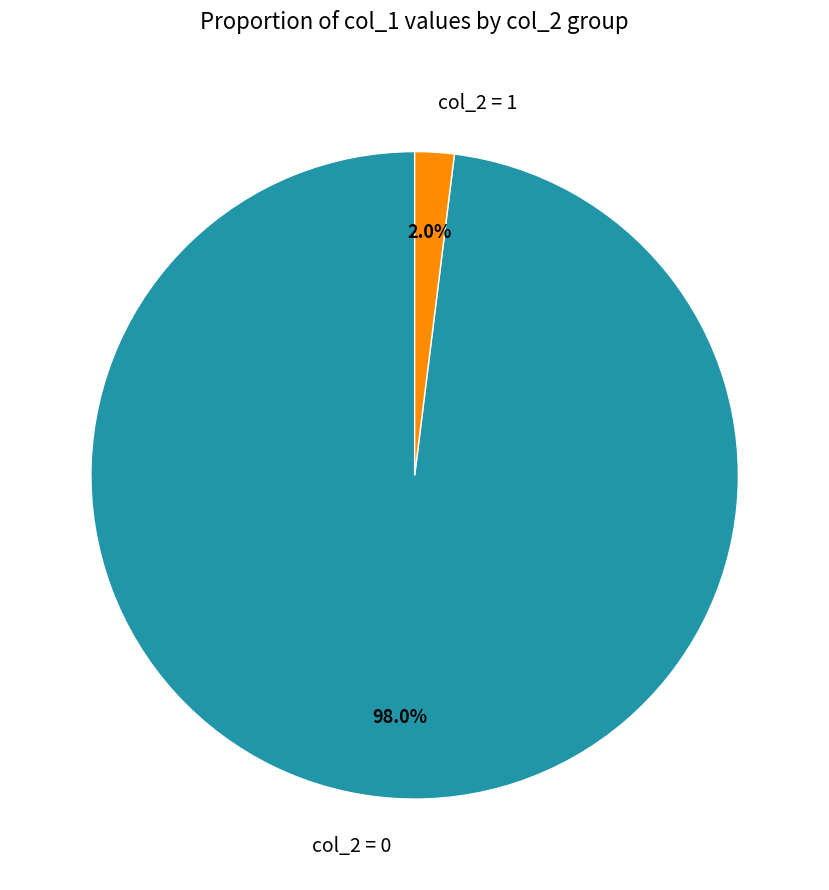

Do col_2 = 0 and col_2 = 1 together represent more than half of the pie?

Yes